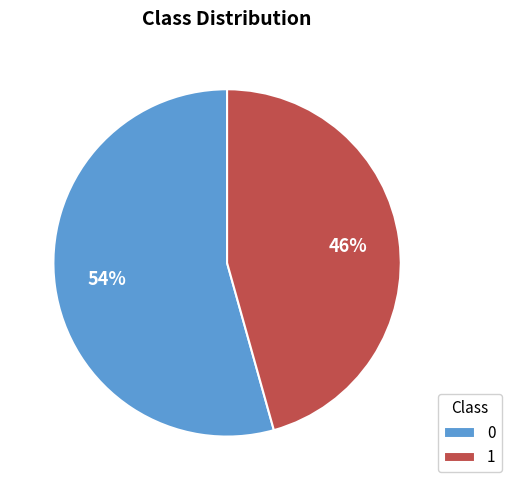

Which slice is the smallest?

1